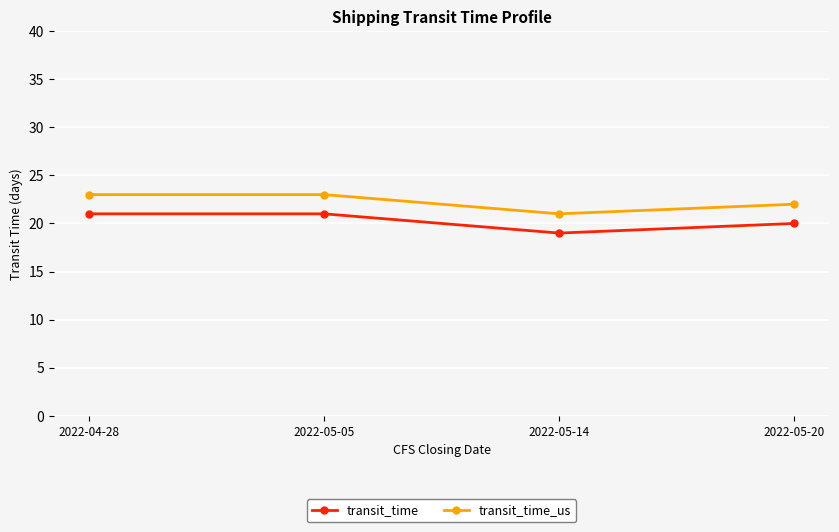

Rank the series at 2022-04-28 from lowest to highest value.

transit_time, transit_time_us